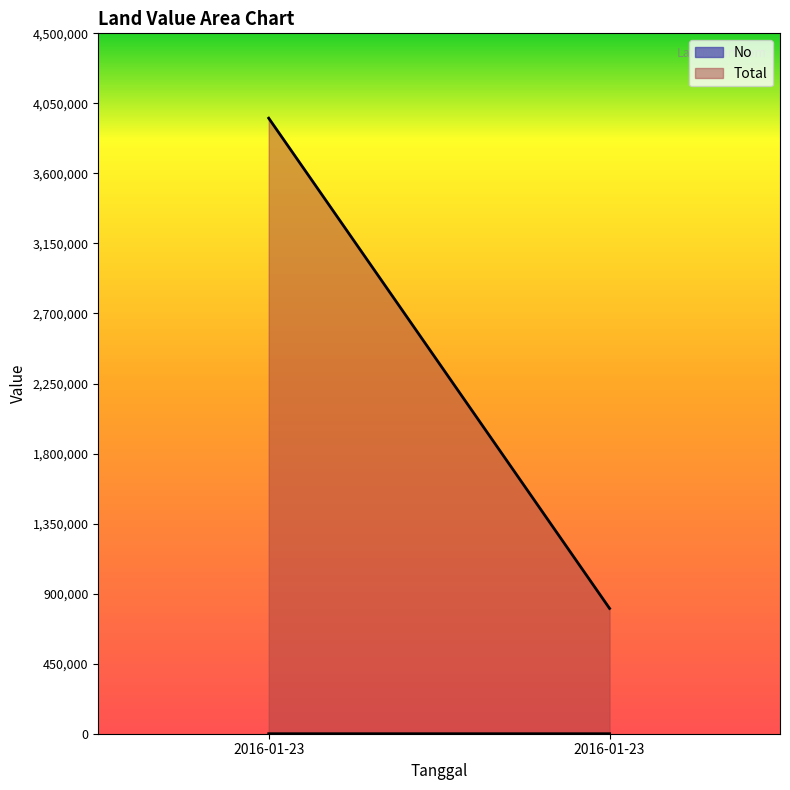

What is the lowest value of the Total series?

805000.0